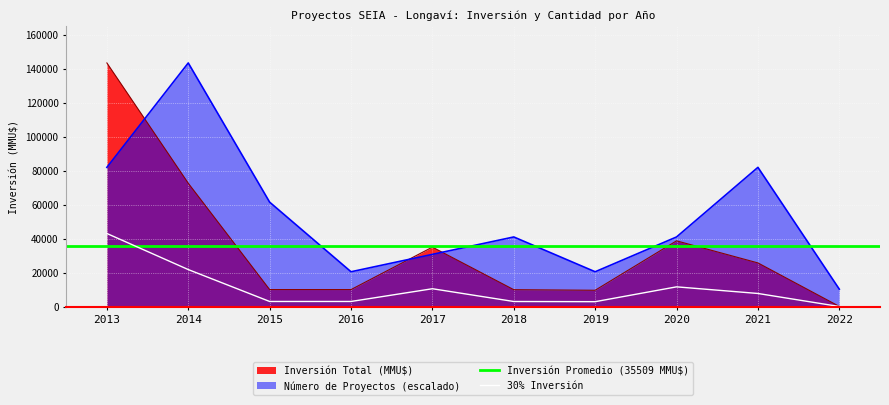

At which label does Inversión Total (MMU$) reach its minimum?

2022